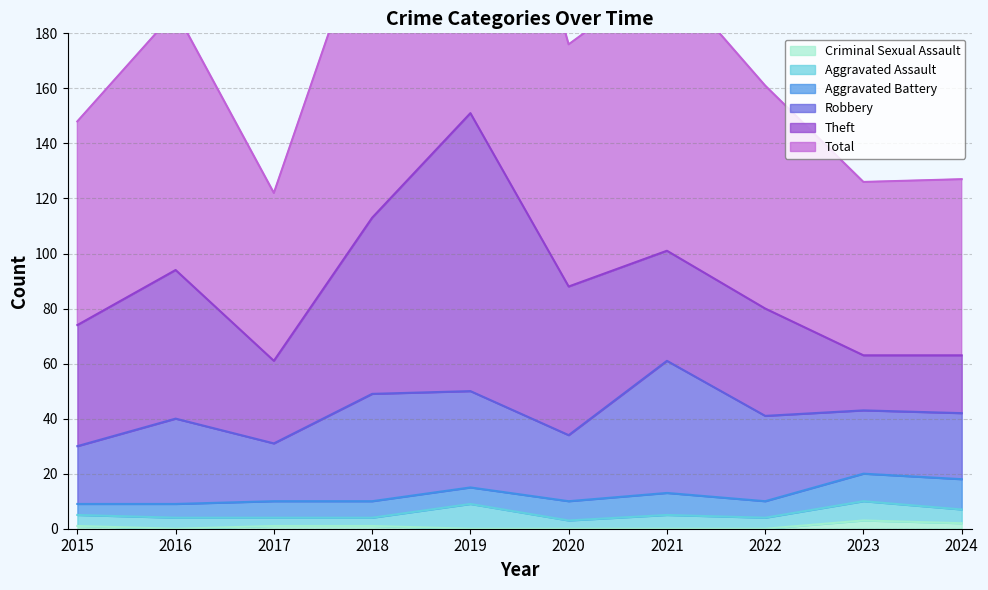

What is the difference between the Aggravated Battery values at 2024 and 2020?

4